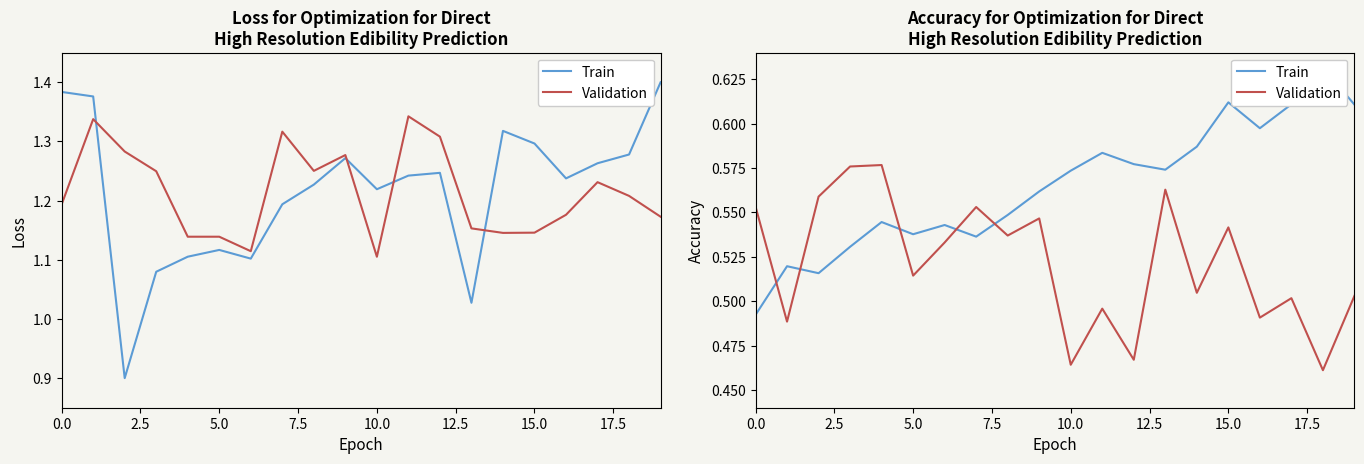

What is the value of the Train point at the 5th from the left?

0.5